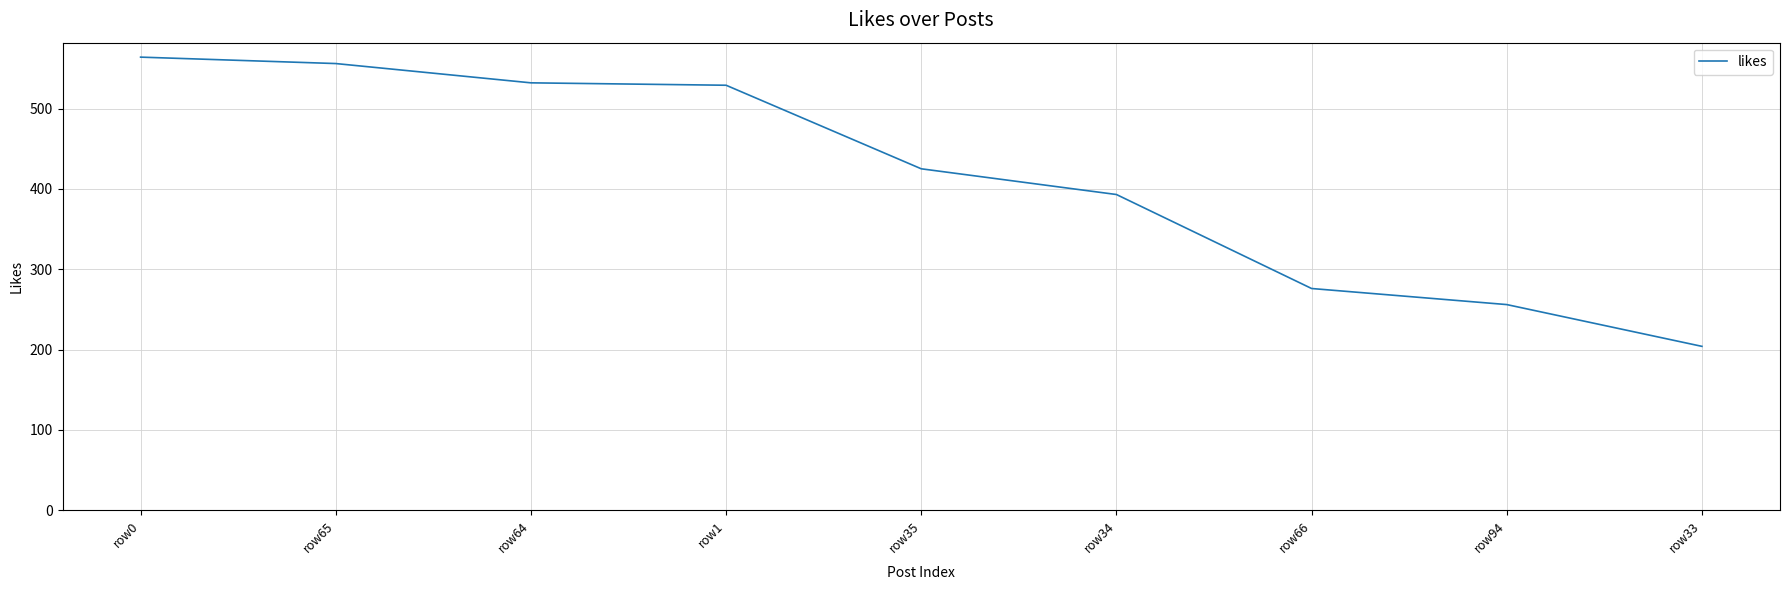

Reading left to right, transcribe all the data shown in this chart.

row0=564	row65=556	row64=532	row1=529	row35=425	row34=393	row66=276	row94=256	row33=204